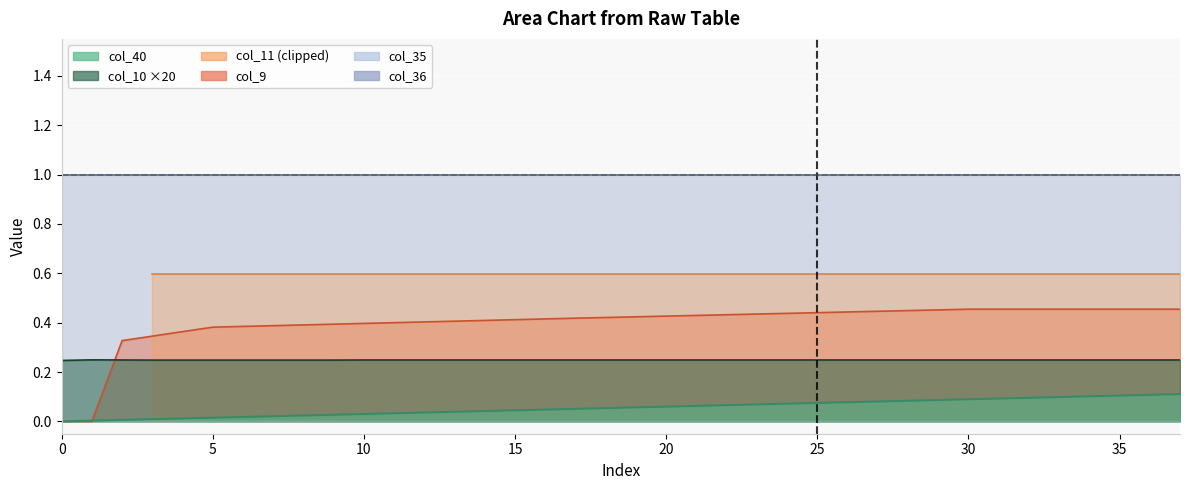

At how many categories does at least one series exceed 0?

38